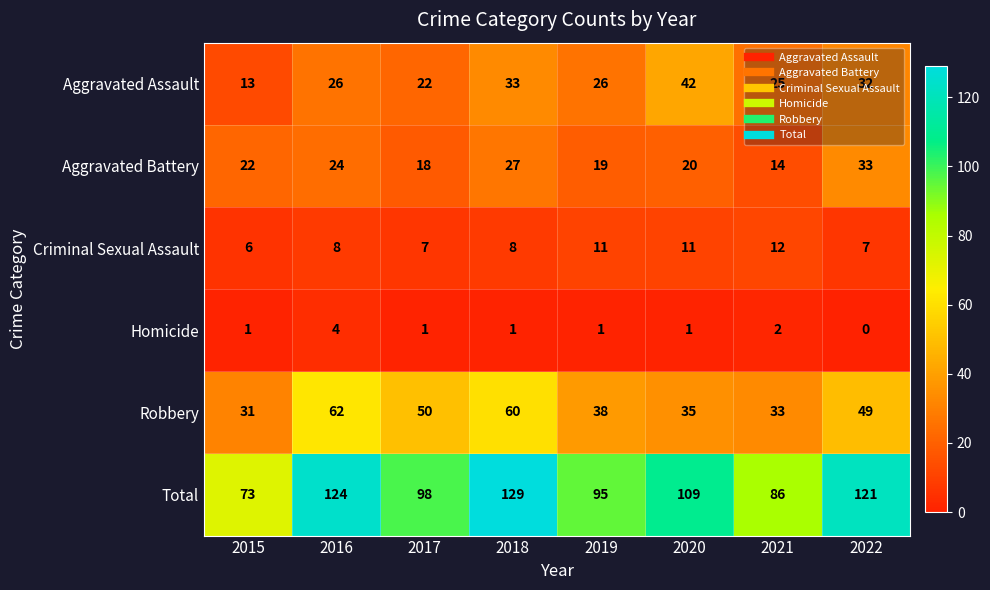

What is the greatest value displayed?

129